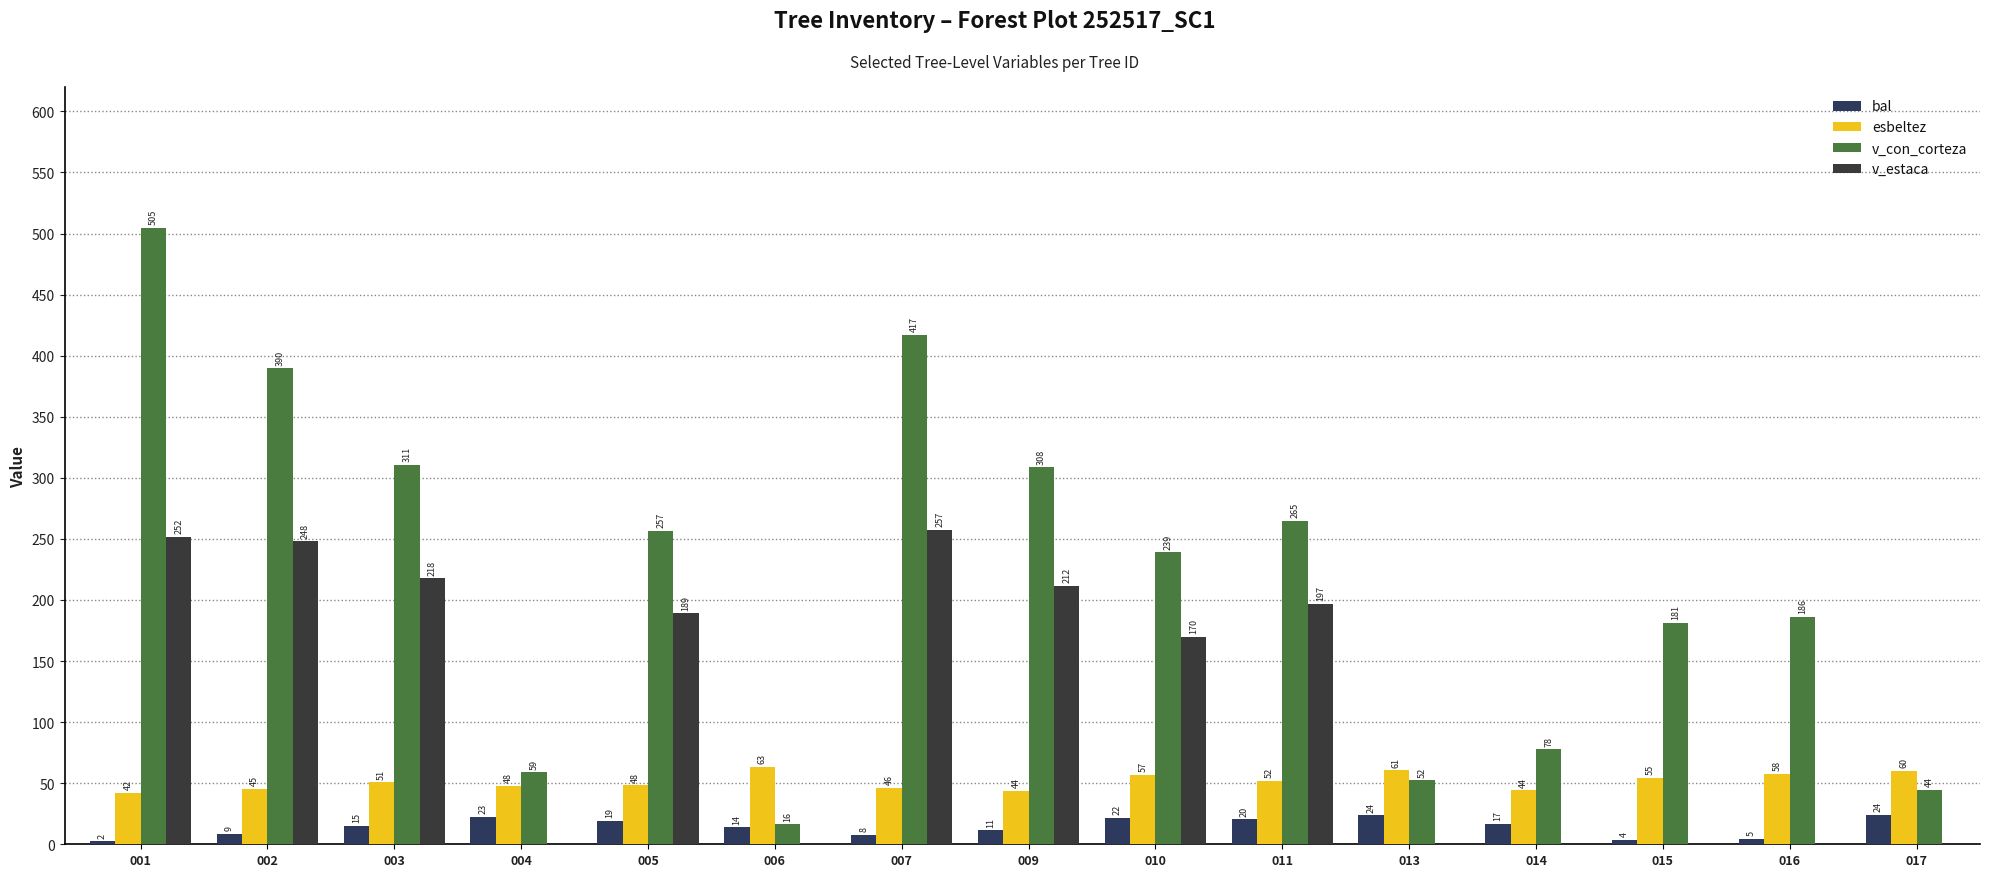

What is the difference between the highest and lowest values at 013?

60.6